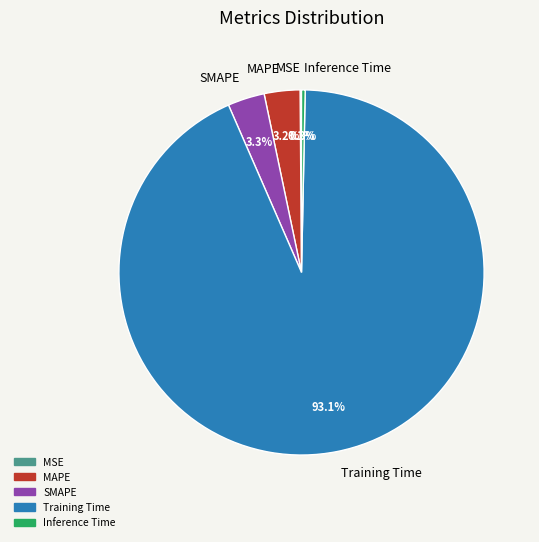

Which category accounts for the majority?

Training Time